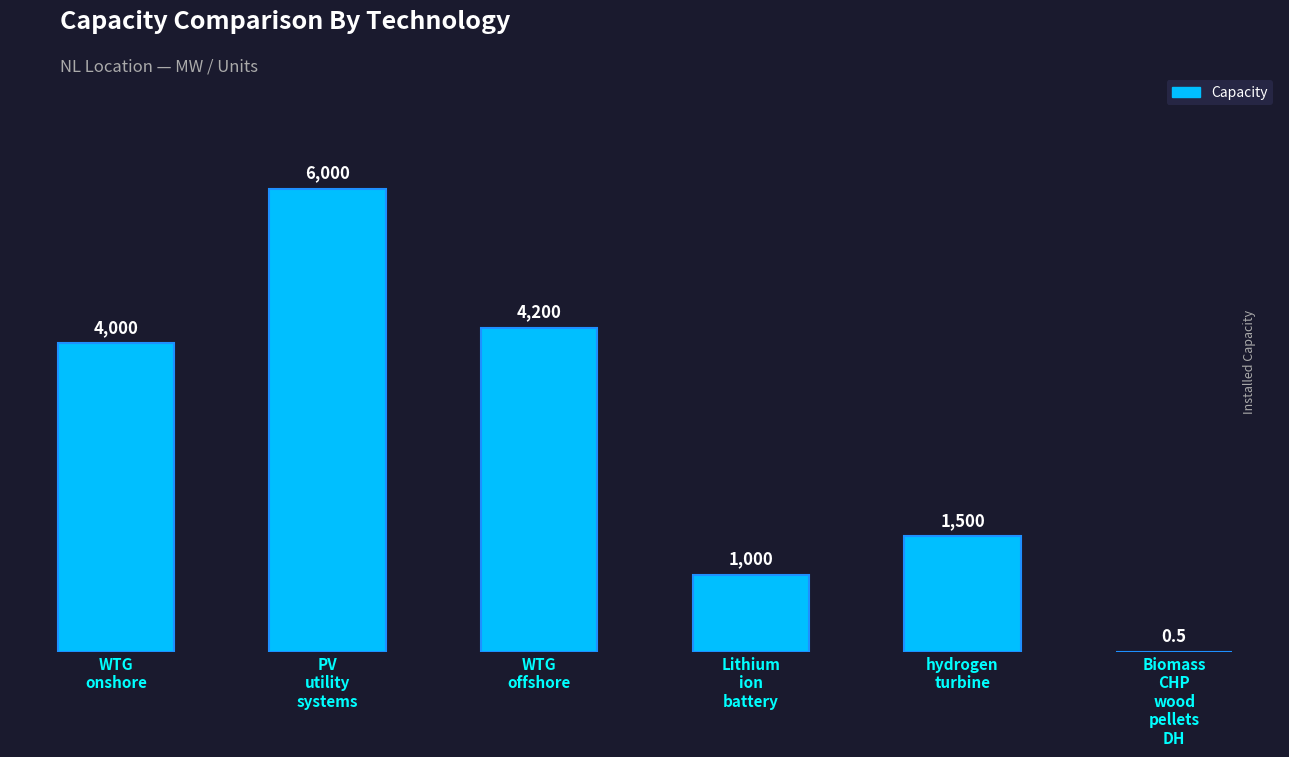

What is the difference between the values at PV
utility
systems and WTG
offshore?

1800.0